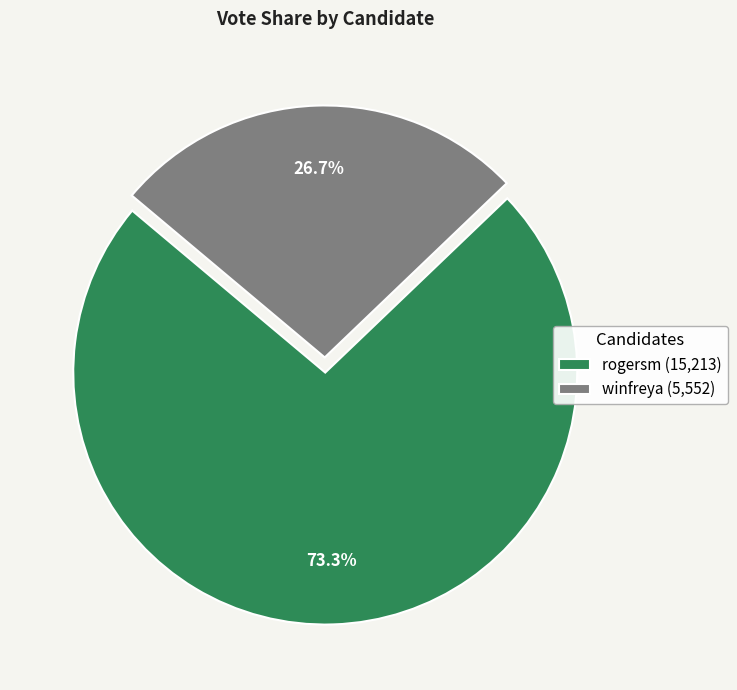

The rogersm slice represents 73% of the pie. True or false?

True